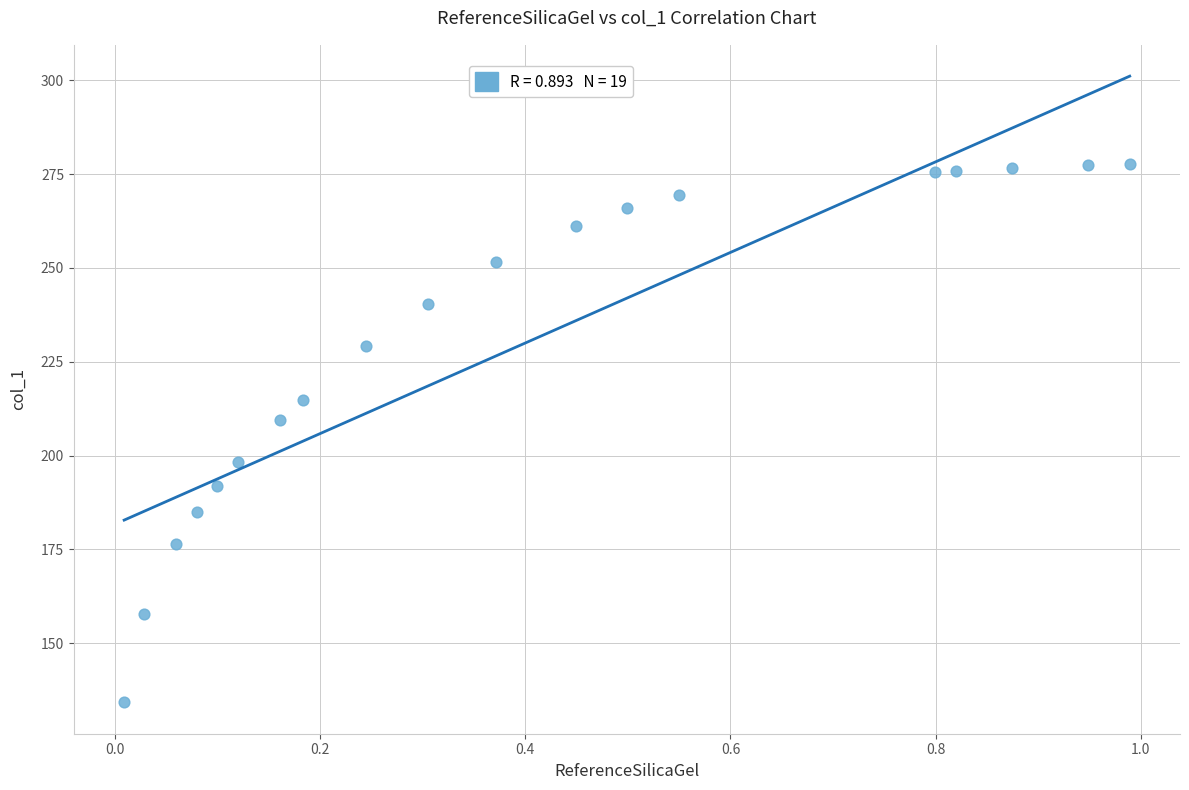

What Y value in the scatter plot is closest to 205?

209.6